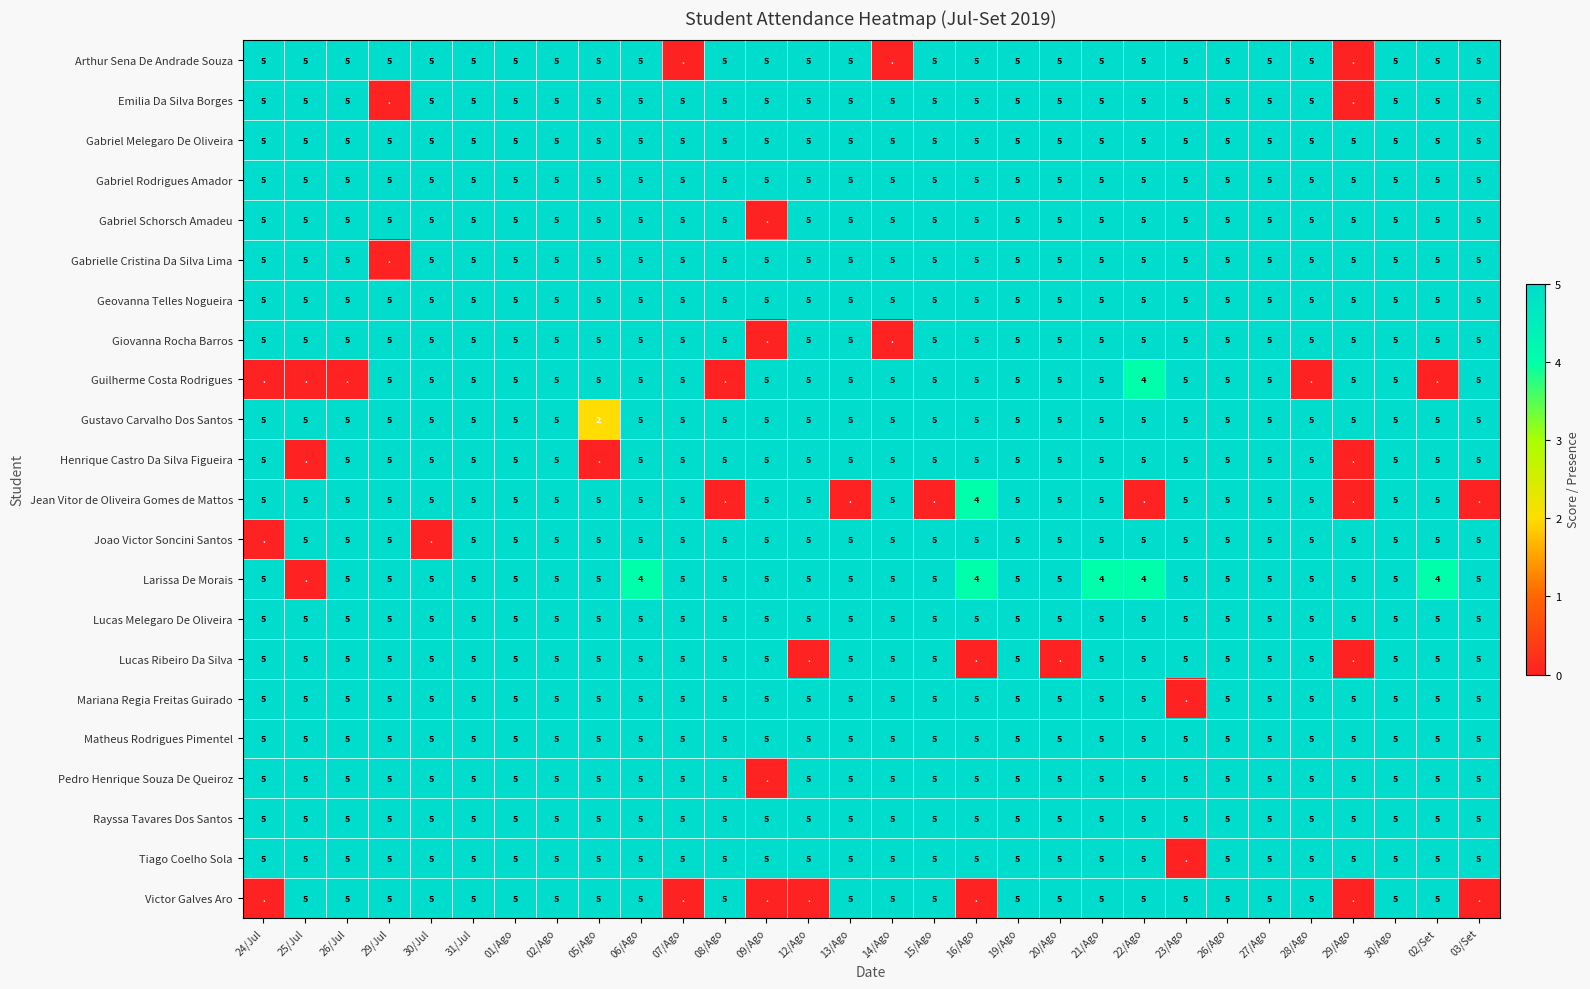

What is the sum of the Lucas Ribeiro Da Silva values at 28/Ago and 26/Jul?

10